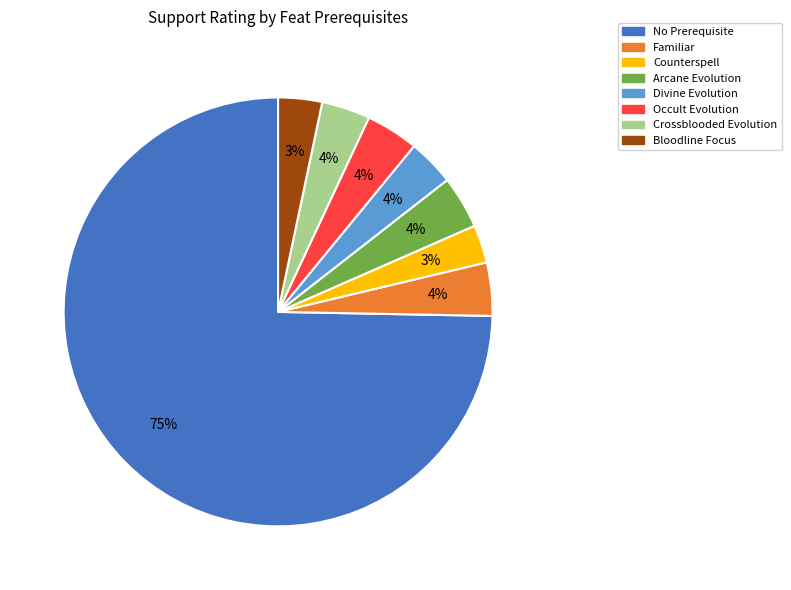

What is the largest slice in the pie chart?

No Prerequisite